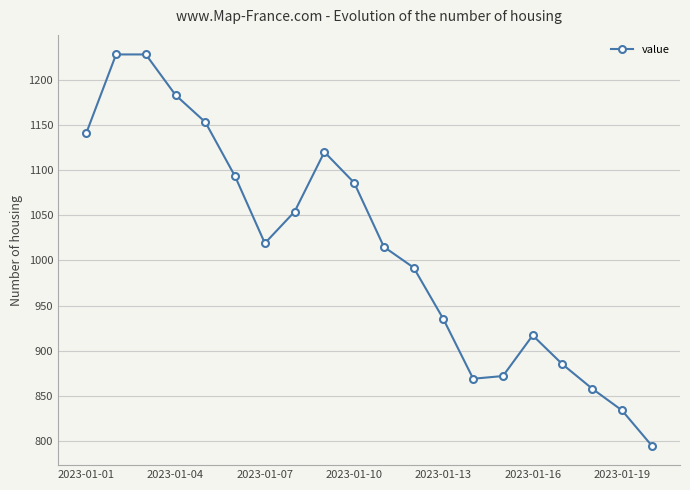

How many data points does each series have?

20